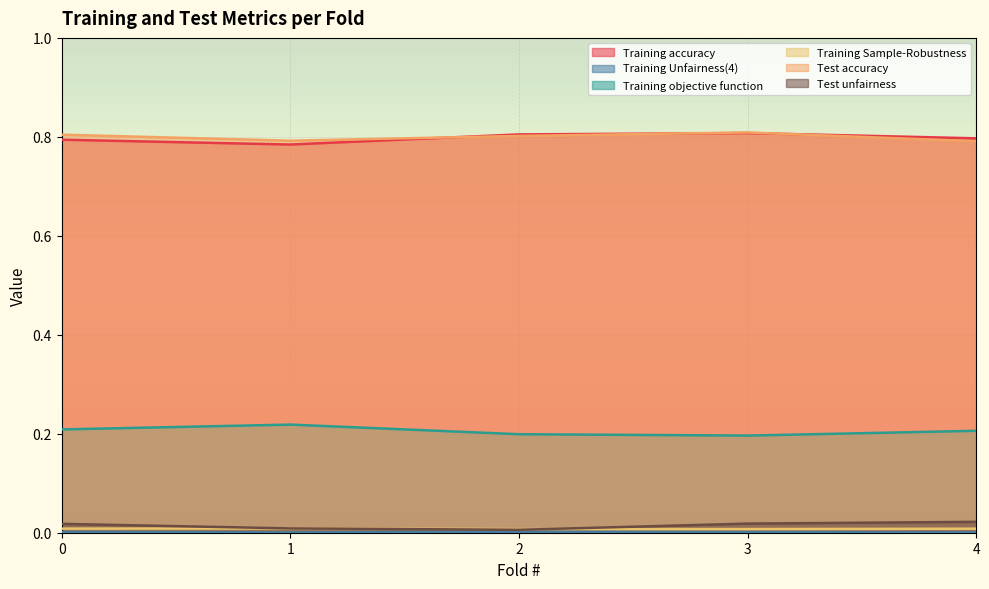

Count the number of data series in this chart.

6